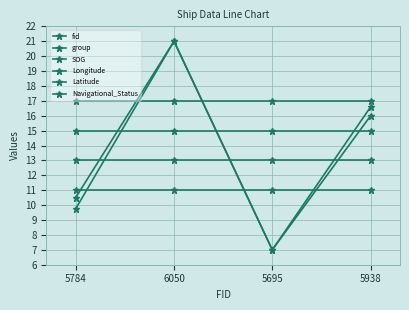

Reading left to right, extract all data points from this chart.

fid: 10.5	21.0	7.0	16.6
group: 9.8	21.0	7.0	16.0
SOG: 11.0	11.0	11.0	11.0
Longitude: 13.0	13.0	13.0	13.0
Latitude: 15.0	15.0	15.0	15.0
Navigational_Status: 17.0	17.0	17.0	17.0